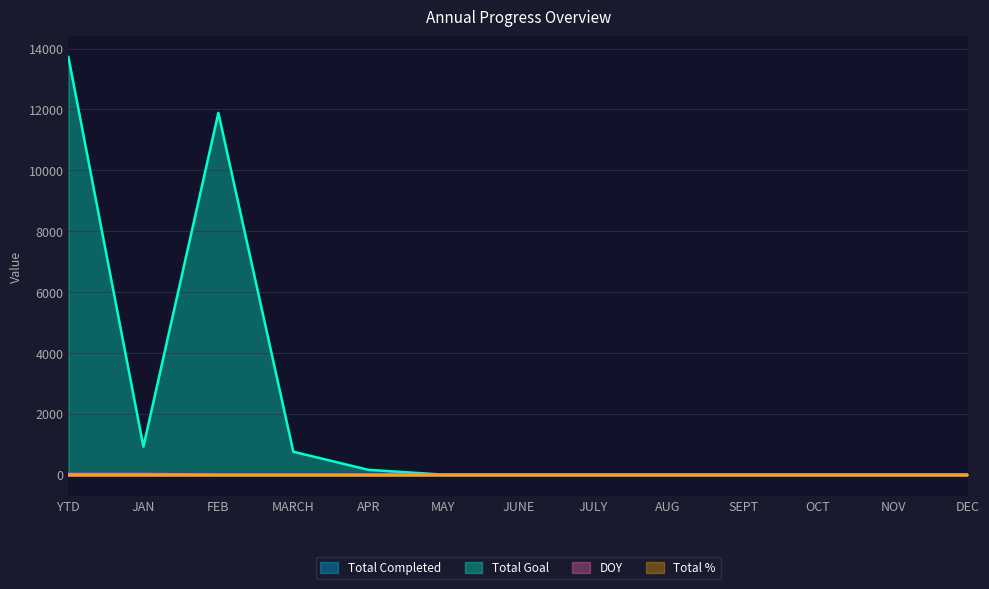

Which series has the largest total across all categories?

Total Goal